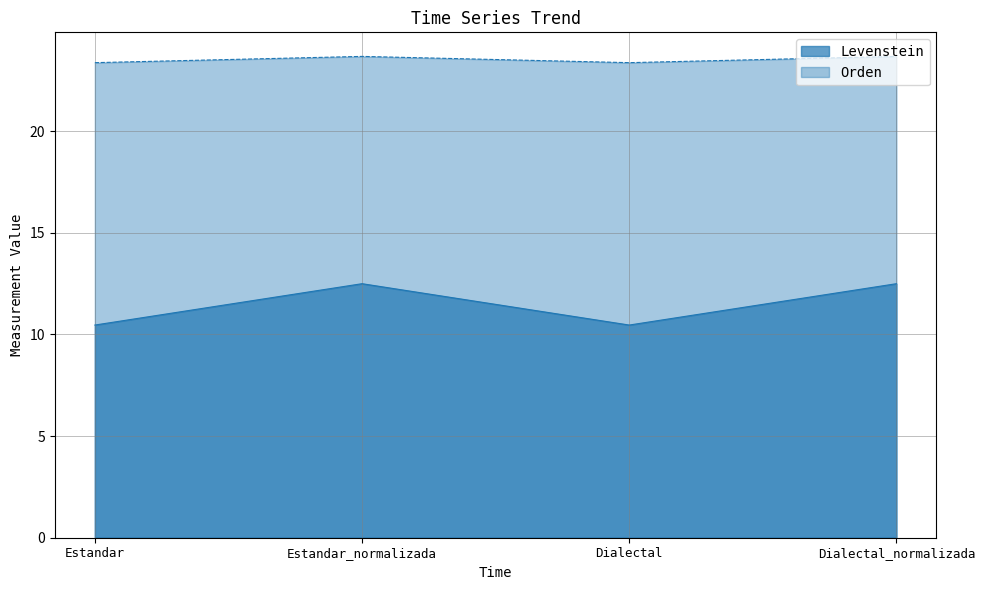

True or false: Levenstein and Orden intersect in this chart.

False